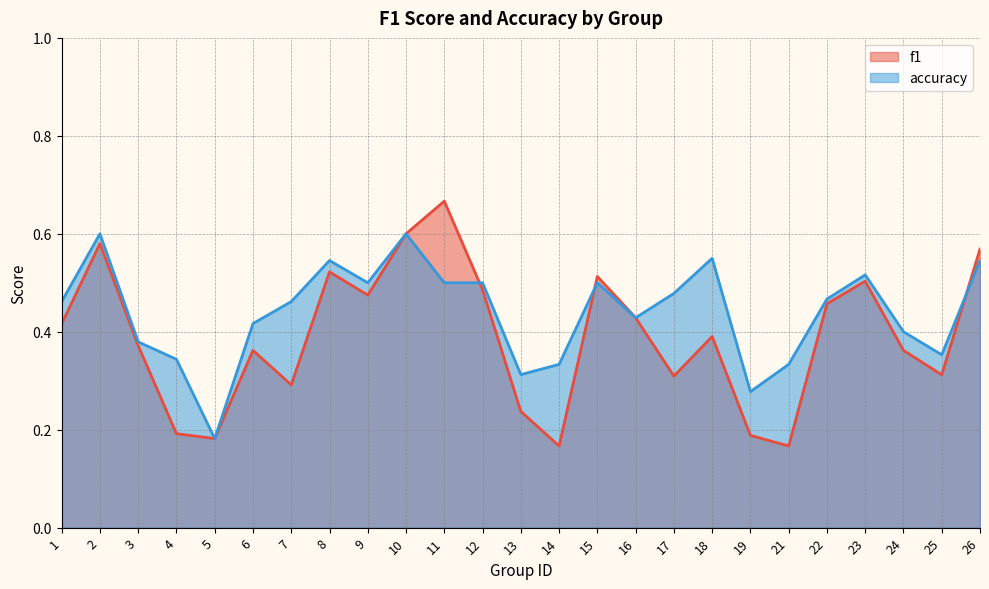

What is the difference between the highest and lowest values at 14?

0.2